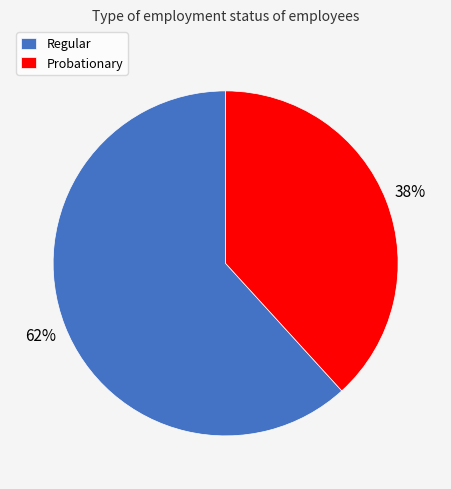

Do Probationary and Regular together represent more than half of the pie?

Yes